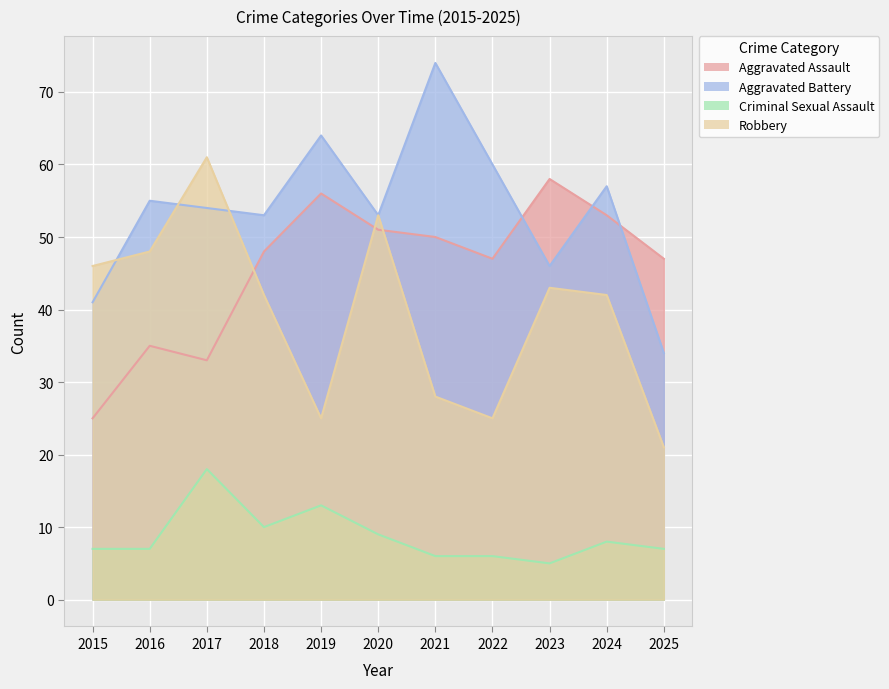

Reading right to left, transcribe all the data shown in this chart.

Aggravated Assault: 47	53	58	47	50	51	56	48	33	35	25
Aggravated Battery: 34	57	46	60	74	53	64	53	54	55	41
Criminal Sexual Assault: 7	8	5	6	6	9	13	10	18	7	7
Robbery: 21	42	43	25	28	53	25	42	61	48	46